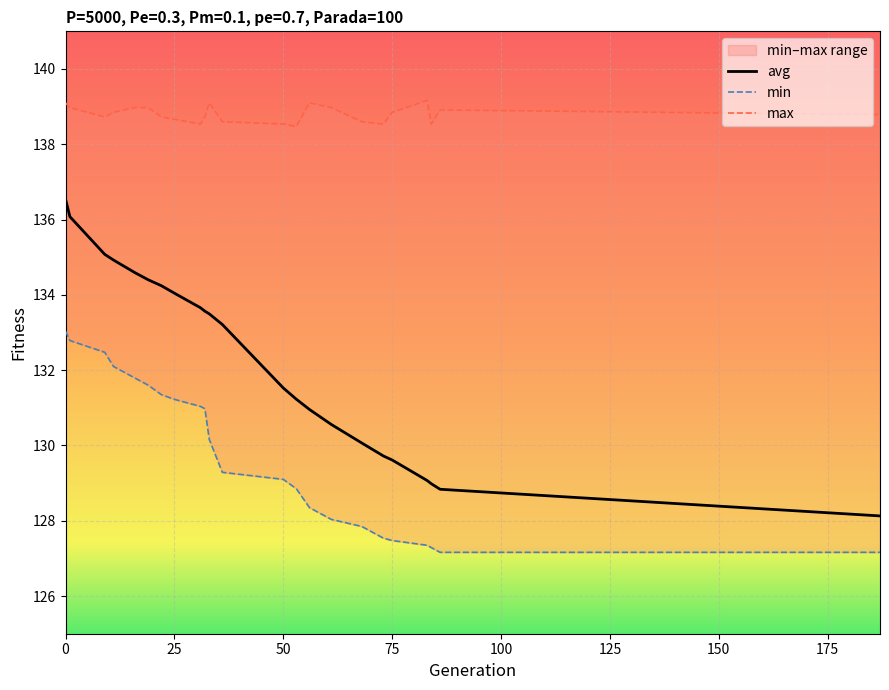

What is the highest value of the avg series?

136.5